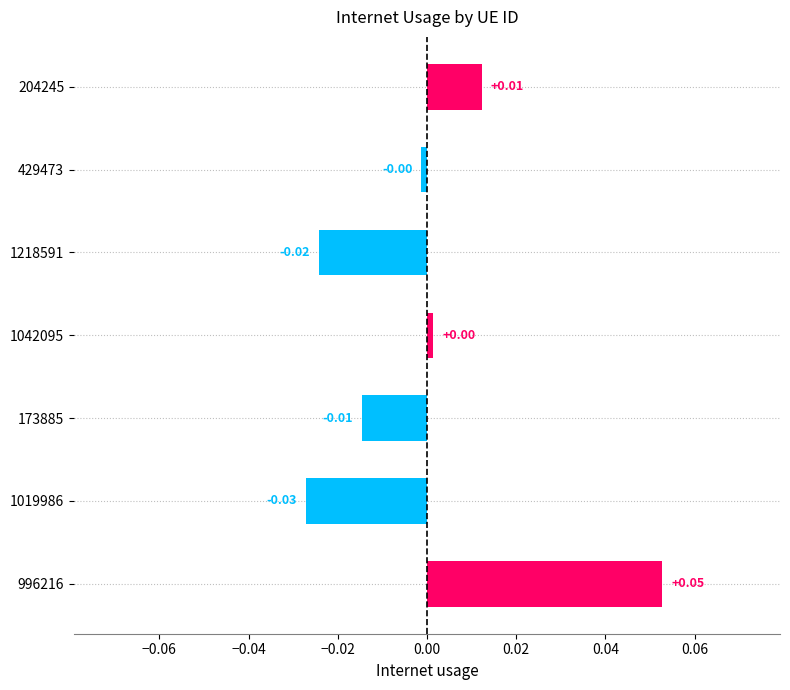

Which has a higher value, 1042095 or 1218591?

1042095